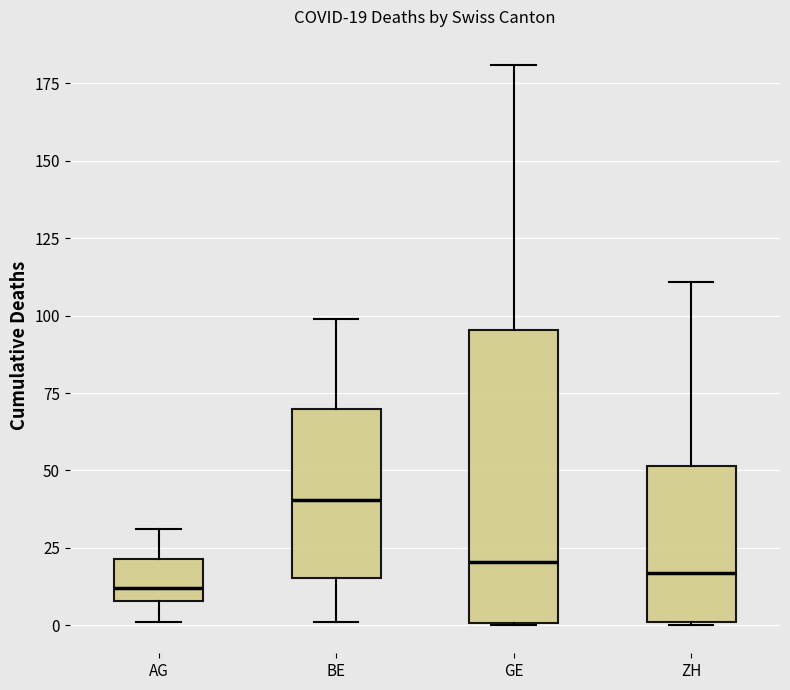

Comparing the boxes themselves (not the whiskers), which one is the tallest?

GE